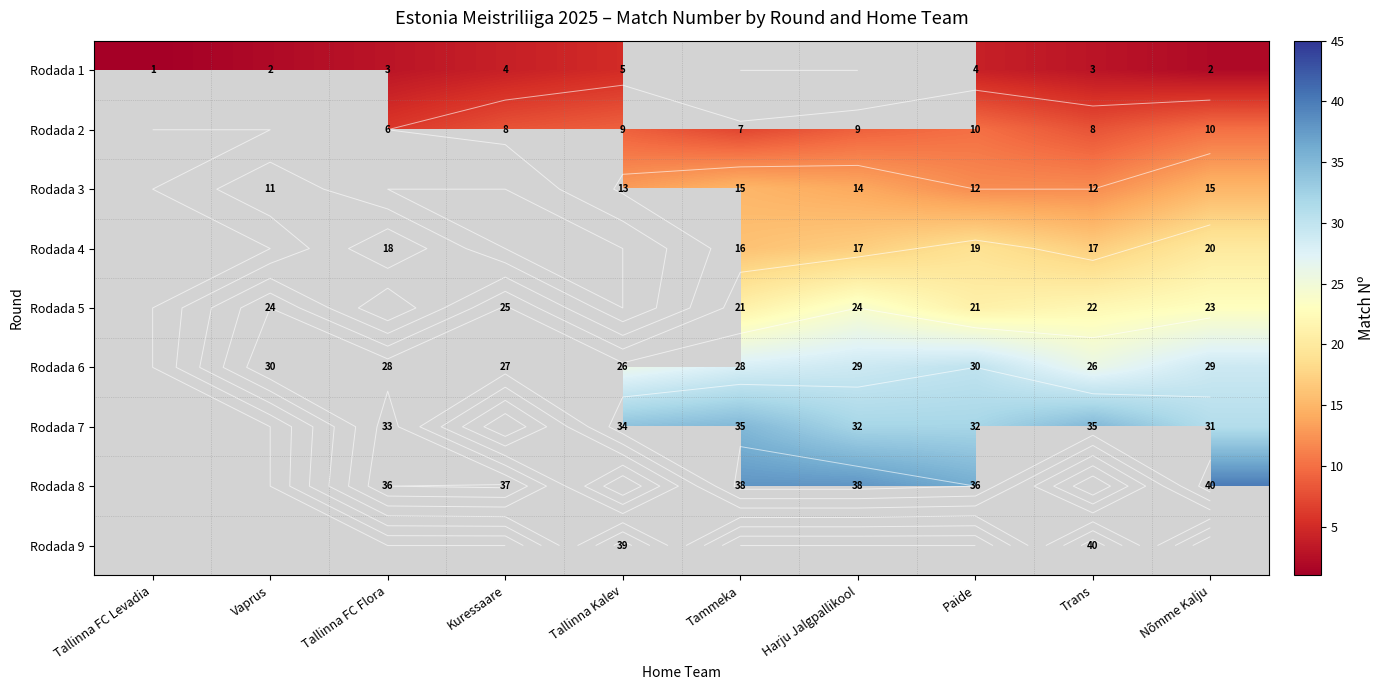

Which label corresponds to the largest value in the chart?

Nõmme Kalju